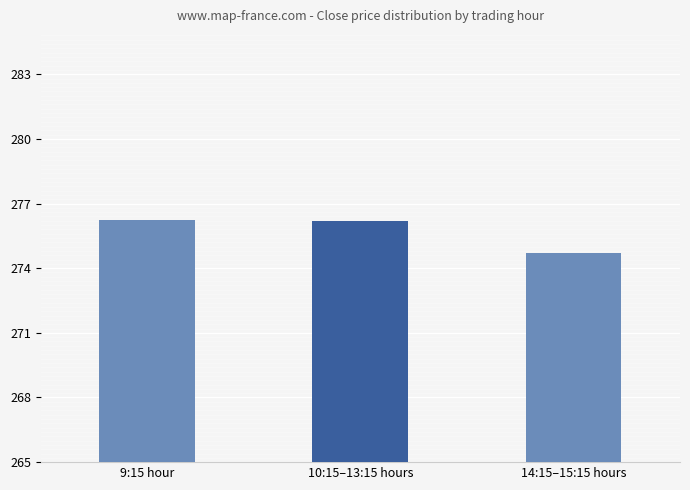

Does the chart contain any negative values?

No